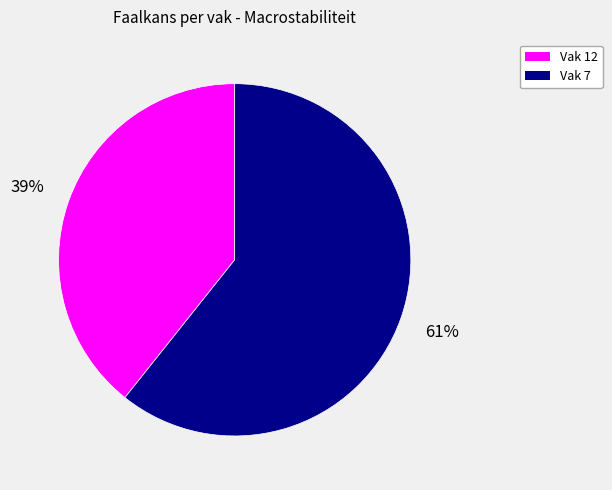

To the nearest percent, what is the average slice percentage?

50%